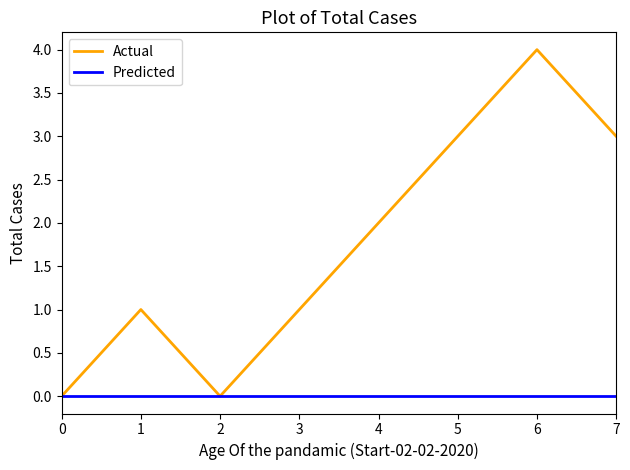

Rank the series by their average value, from highest to lowest.

Actual, Predicted